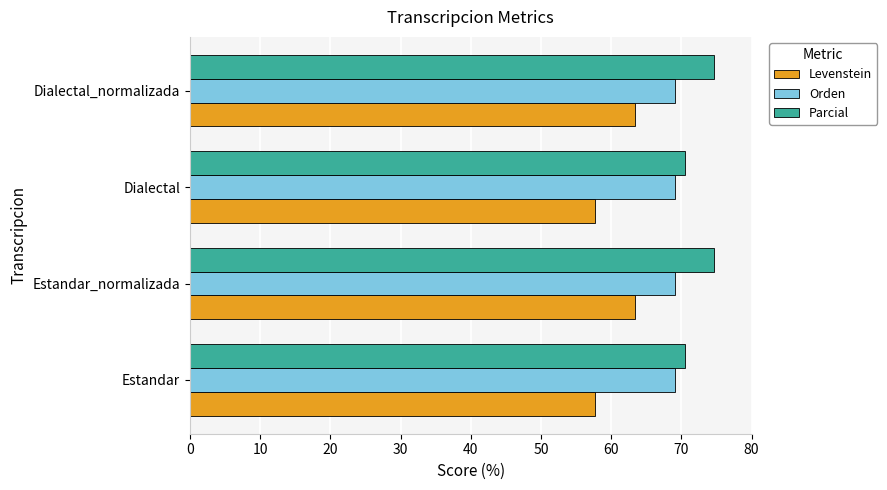

Which series has the largest total across all categories?

Parcial